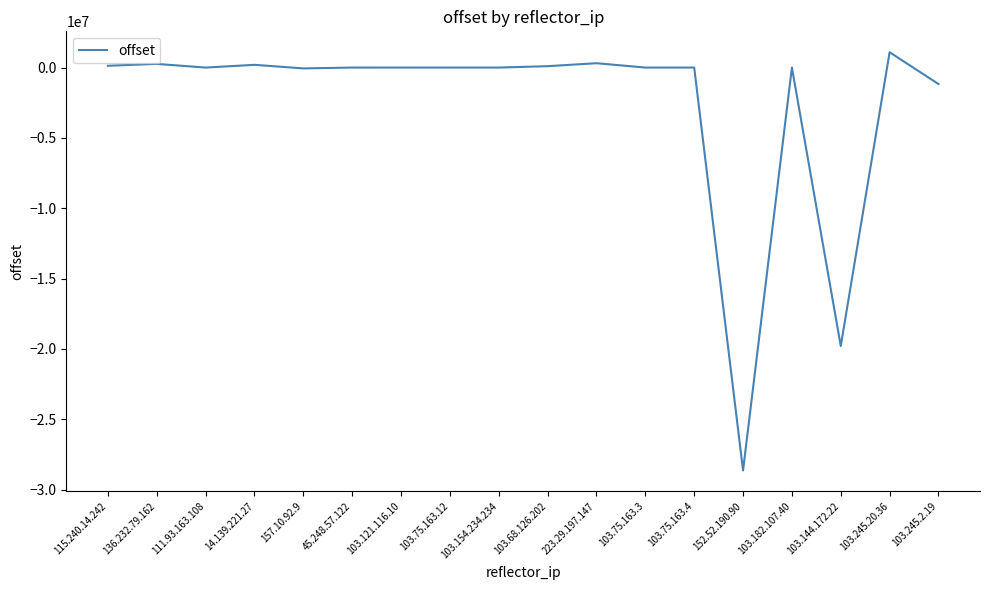

What is the approximate value at 103.245.2.19, to the nearest 10?

-1169720